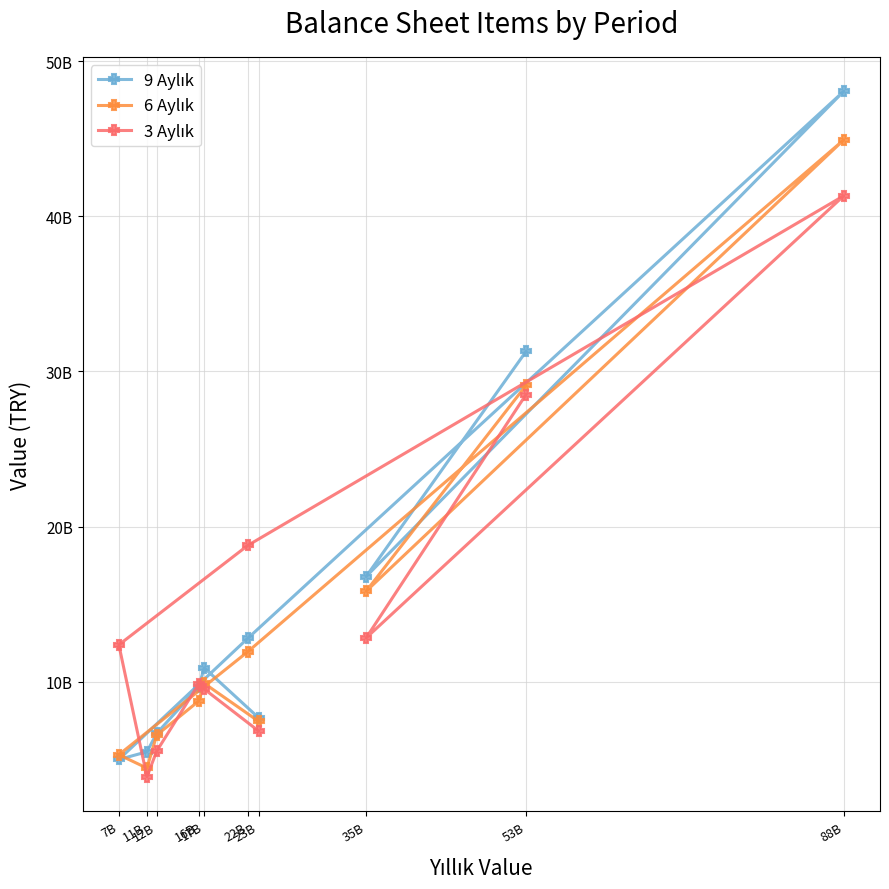

Which label corresponds to the largest value in the chart?

88B